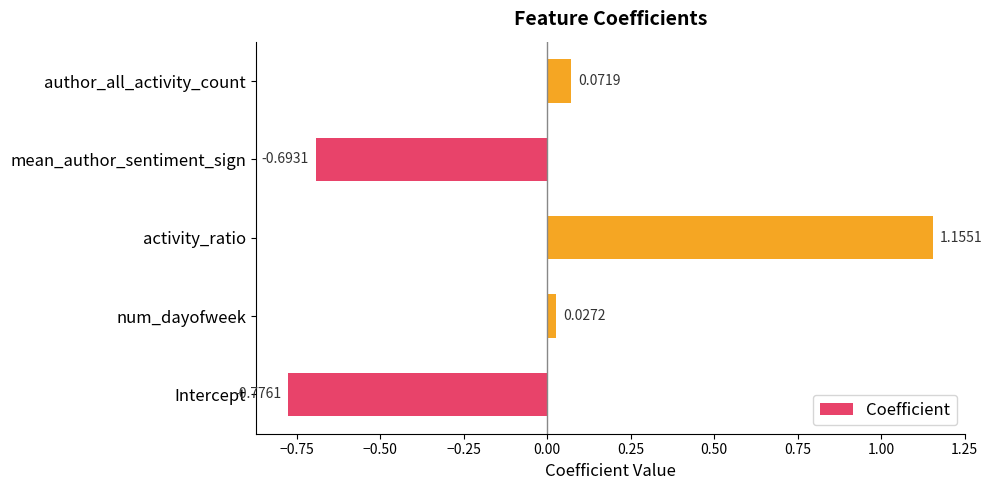

At which label is the value closest to 0?

num_dayofweek